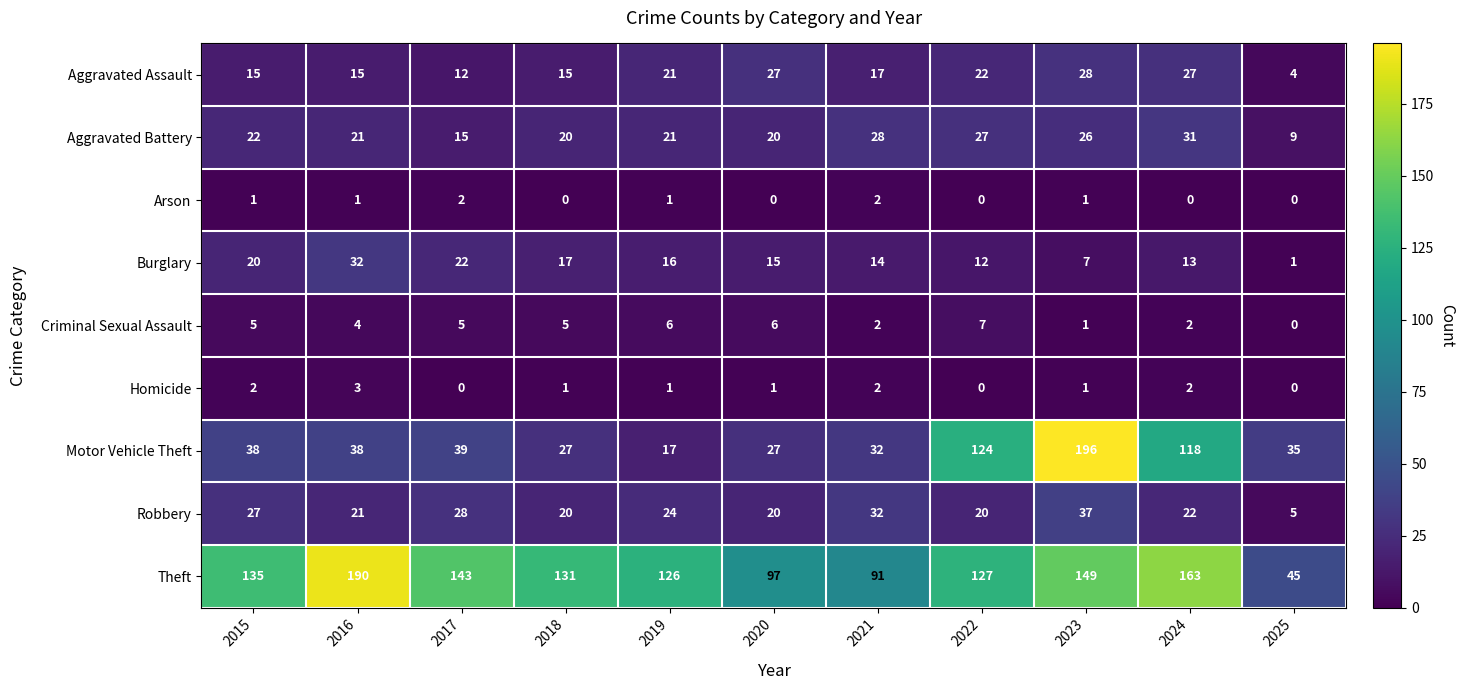

What is the average value of the Motor Vehicle Theft series?

63